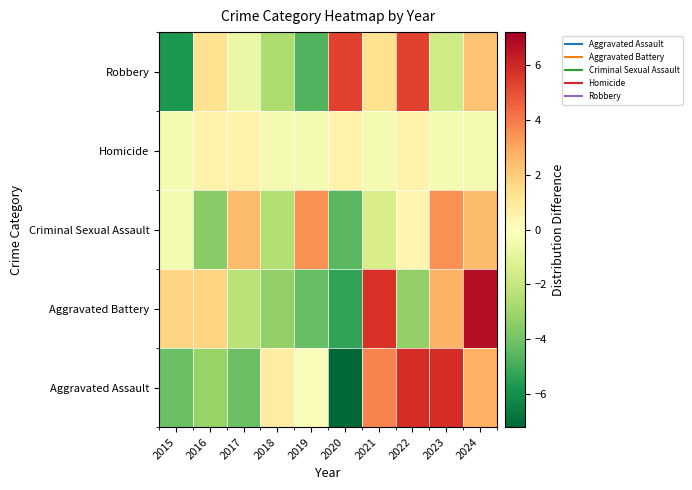

At how many categories does at least one series exceed -5?

10